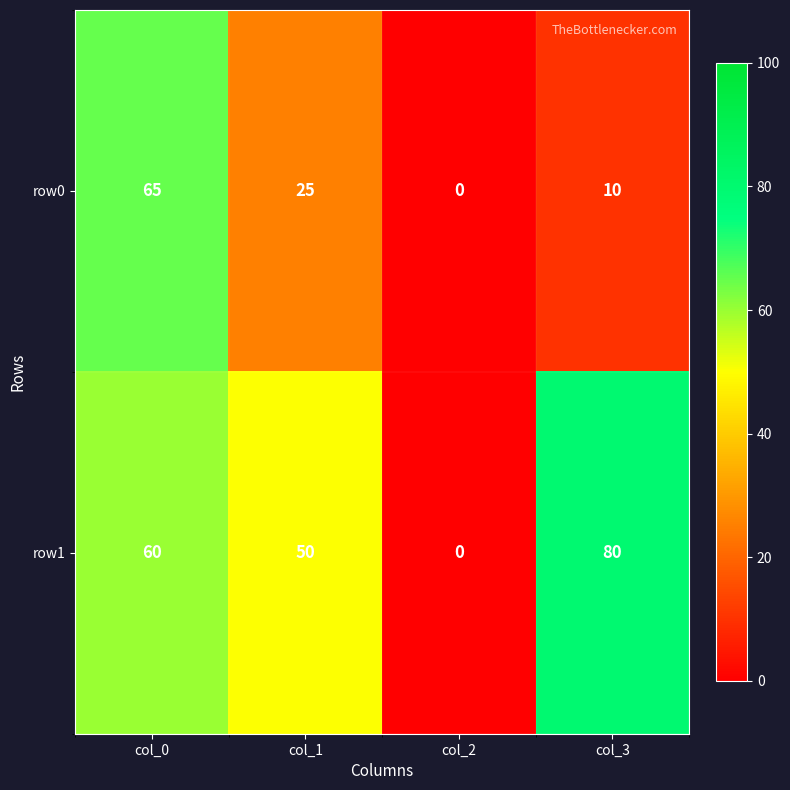

Rank the series by their average value, from lowest to highest.

row0, row1